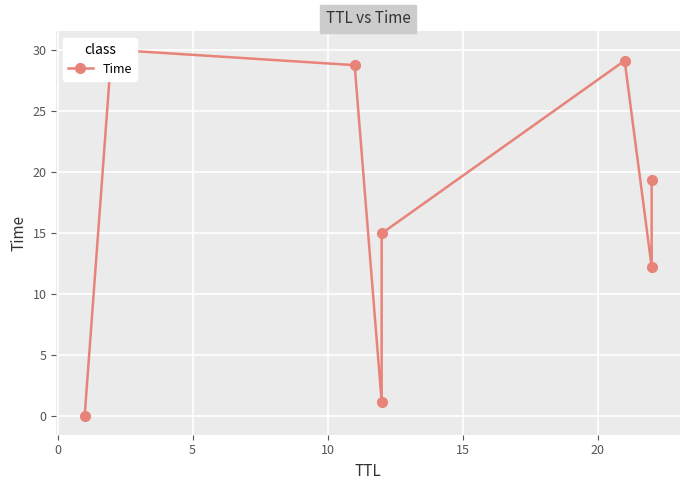

Approximately how many times larger is the value at 20 compared to 0?

1.0